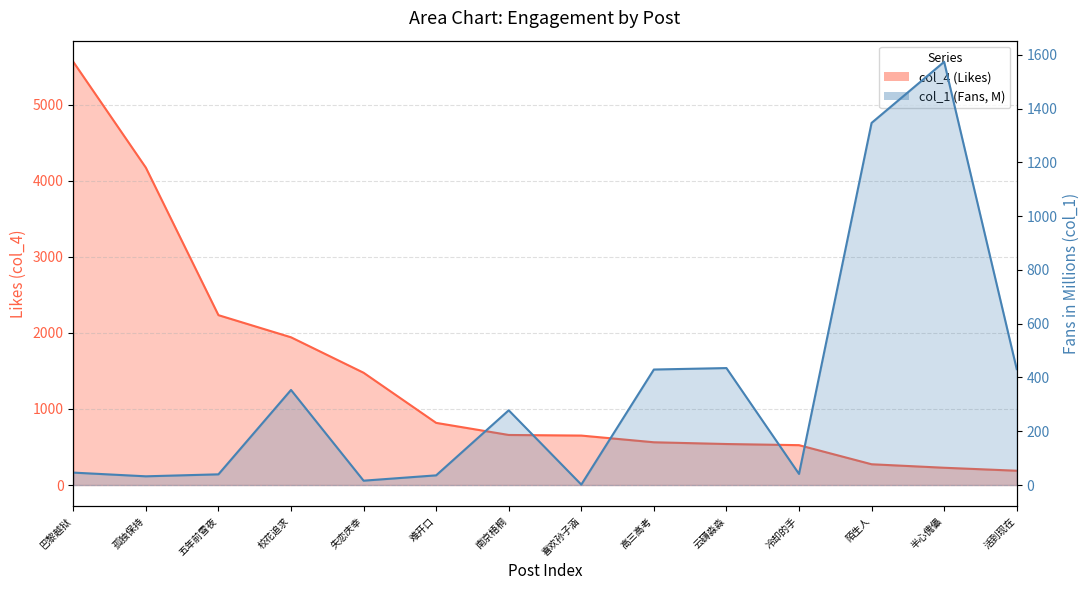

At 巴黎越狱, list the series in order from largest to smallest.

col_4, col_1